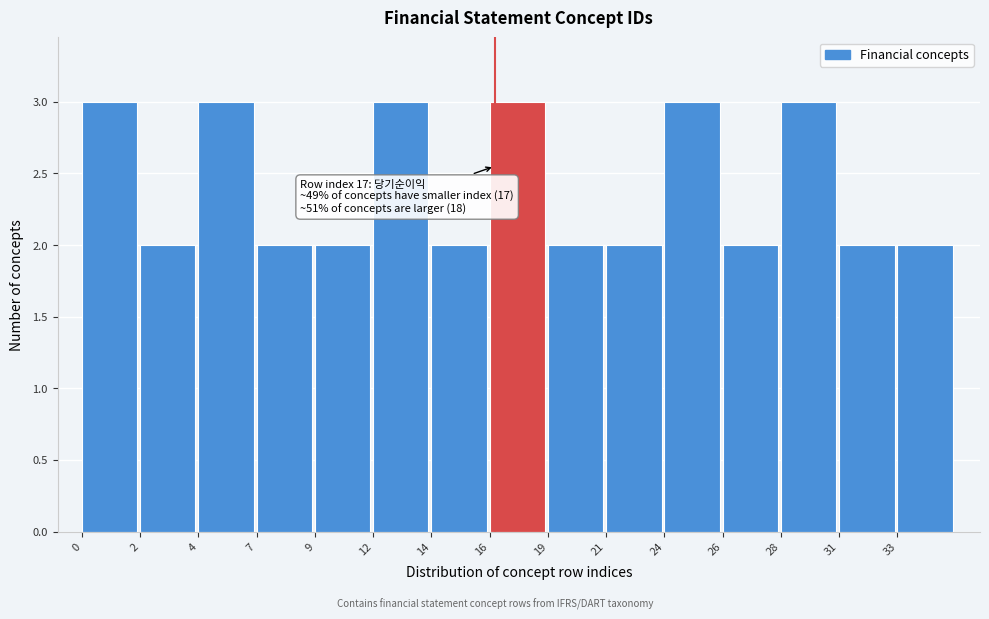

Reading left to right, what are all the values shown in this chart?

0=3	2=2	4=3	7=2	9=2	12=3	14=2	16=3	19=2	21=2	24=3	26=2	28=3	31=2	33=2